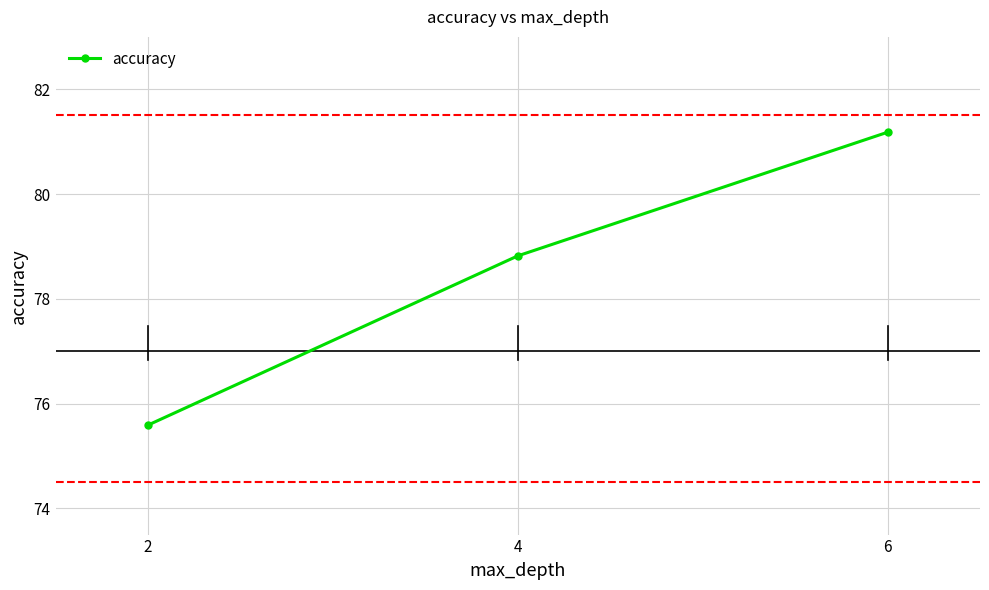

Count the number of data series in this chart.

1